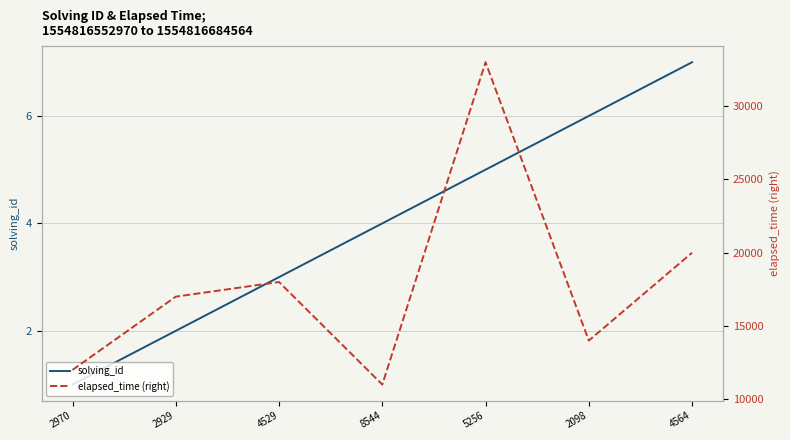

Which category has the highest value across all series?

5256